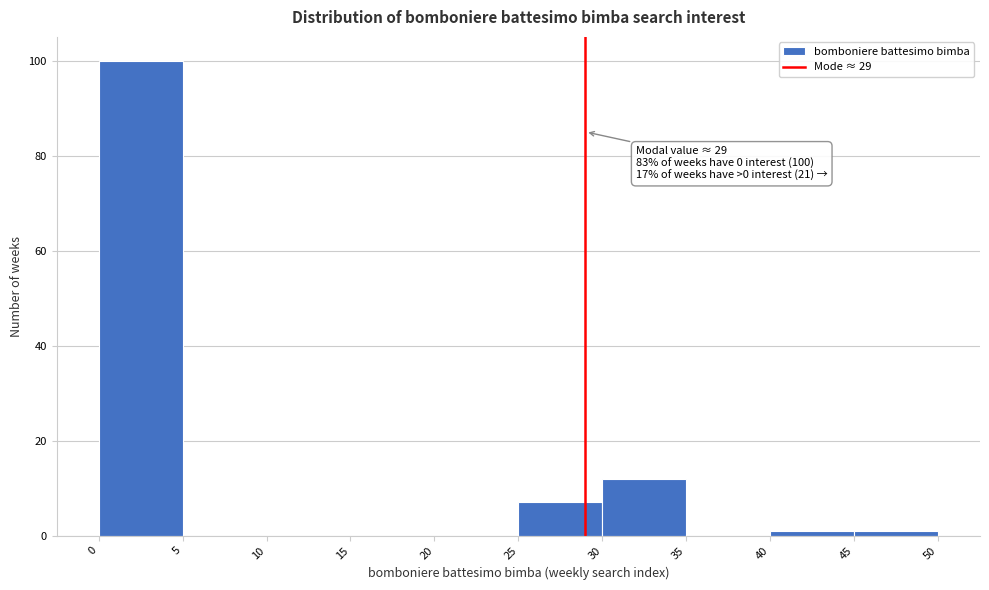

Over which range of the x-axis is the bar tallest?

0 to 5